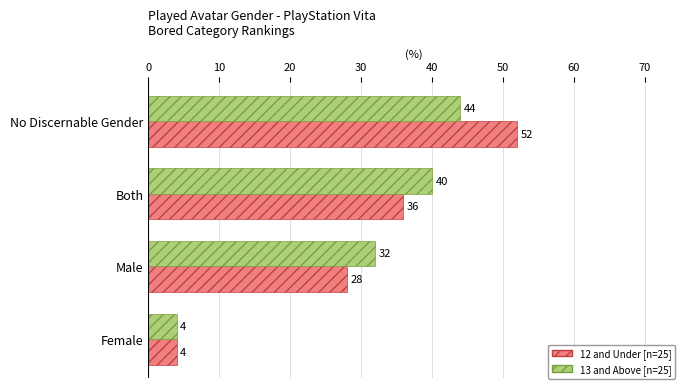

Which series changed the most between Male and Female?

13 and Above [n=25]